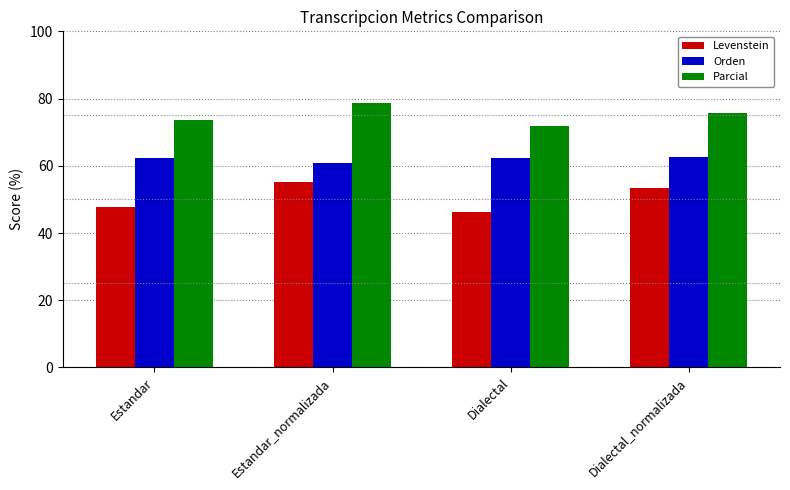

How many Orden values are between 62 and 63?

3